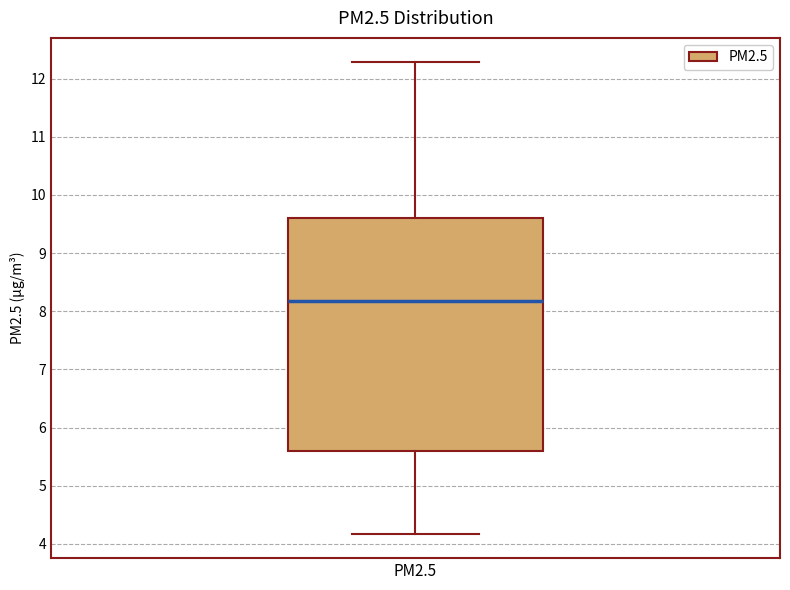

Read this box plot against the y-axis: the position of the median line, the range covered by the box, and the ends of both whiskers. The values are not printed on the chart, so give them approximately, as read against the axis.

median 8.2, box 5.6 to 9.6, whiskers 4.2 to 12.3